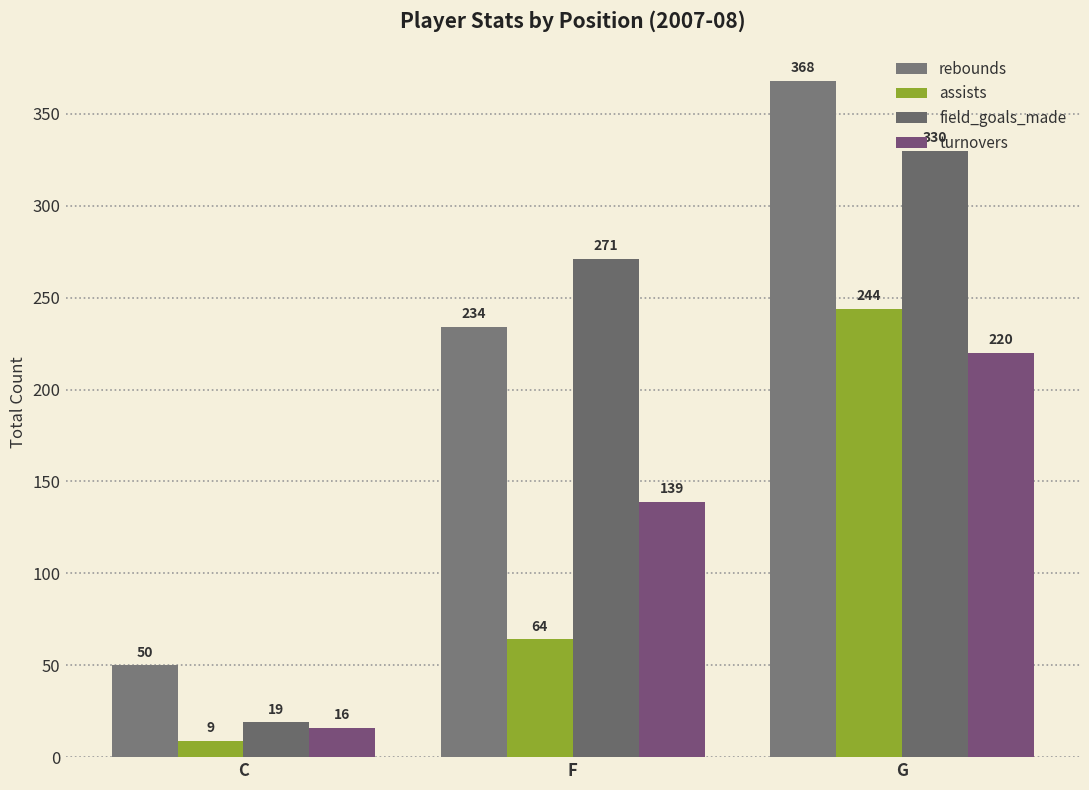

How many values in the field_goals_made series are below 271?

1